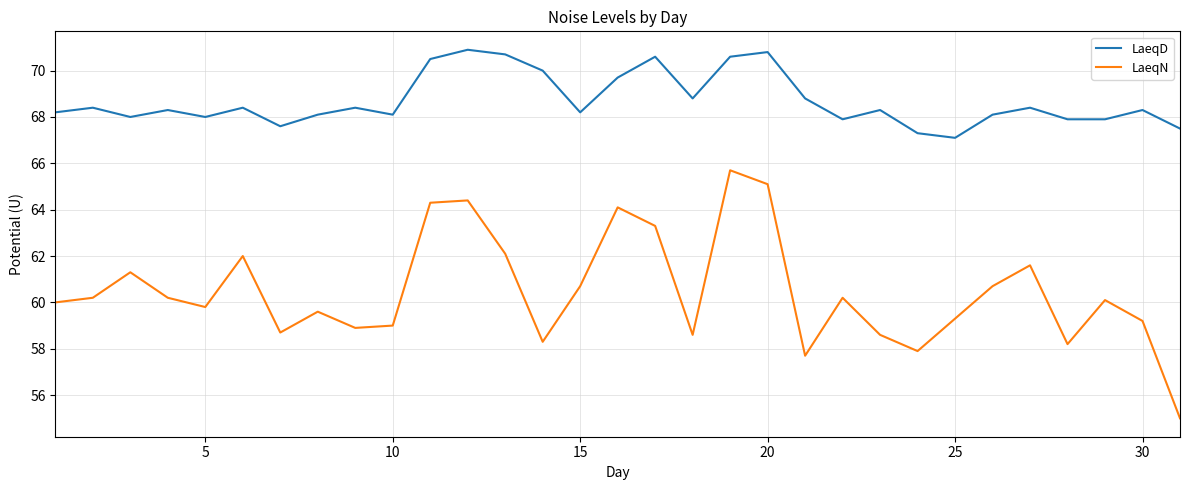

What is the difference between the maximum and minimum values in the LaeqD series?

3.8